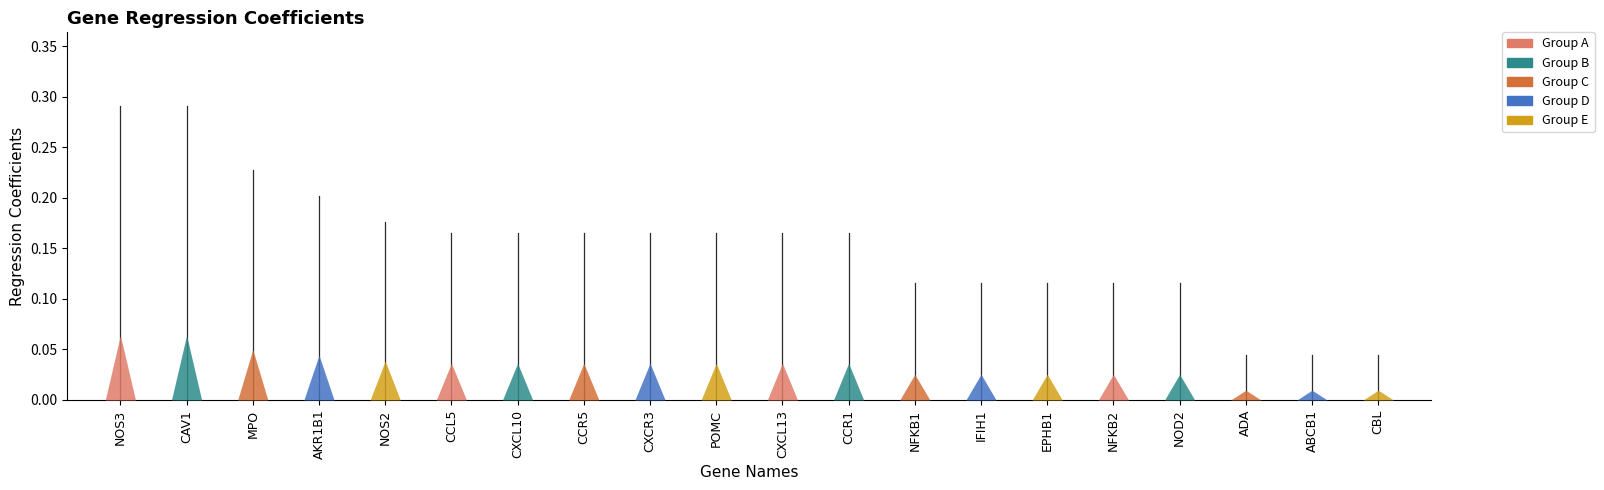

Are the bars grouped side by side (vs. stacked)?

No